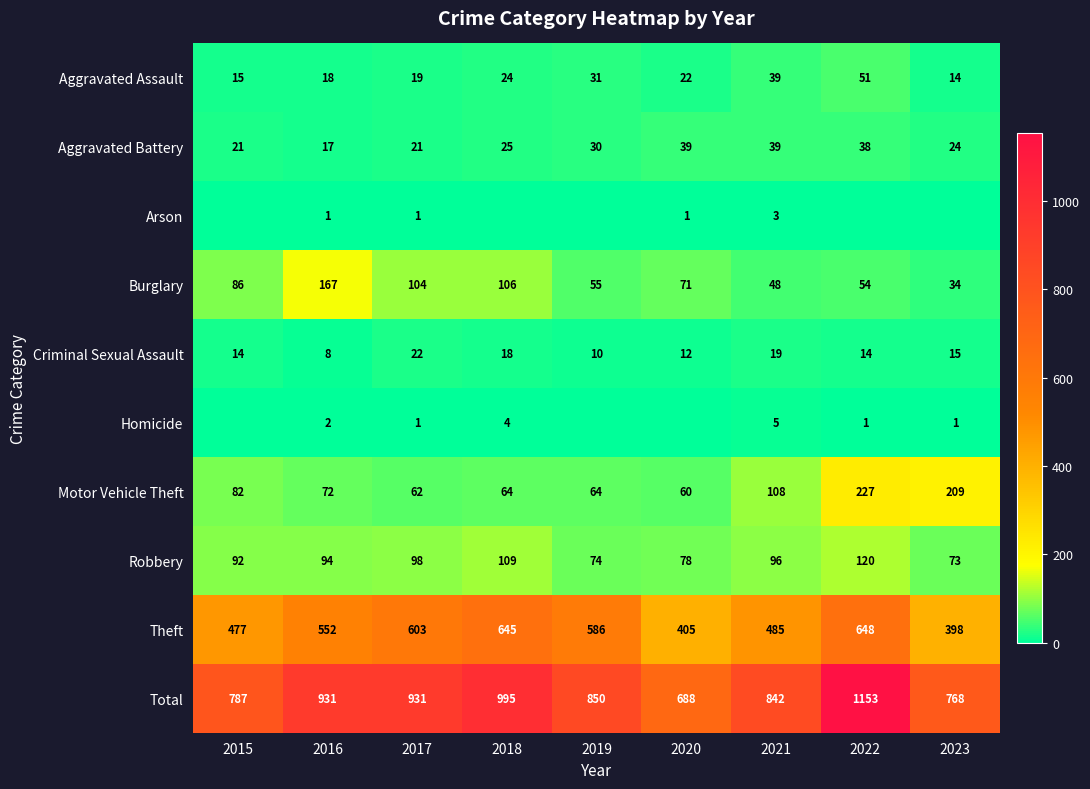

Which has a higher value, 2018 or 2015?

2018